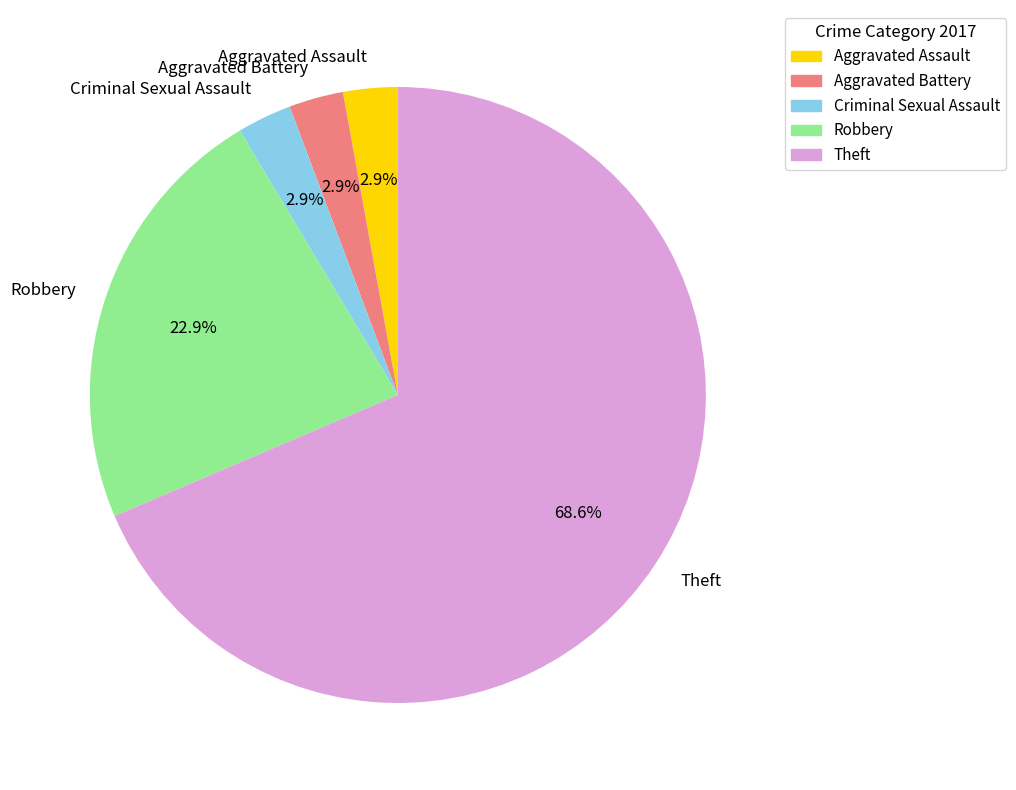

To the nearest percent, what is the combined percentage of Criminal Sexual Assault and Robbery?

26%